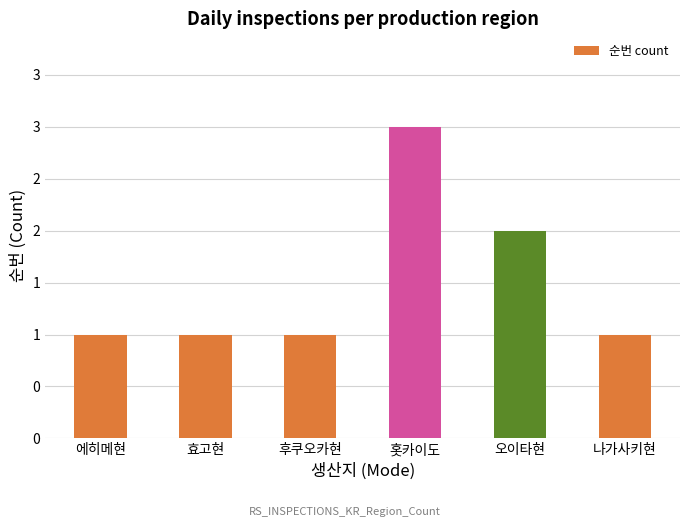

What is the change in value from 후쿠오카현 to 오이타현?

+1